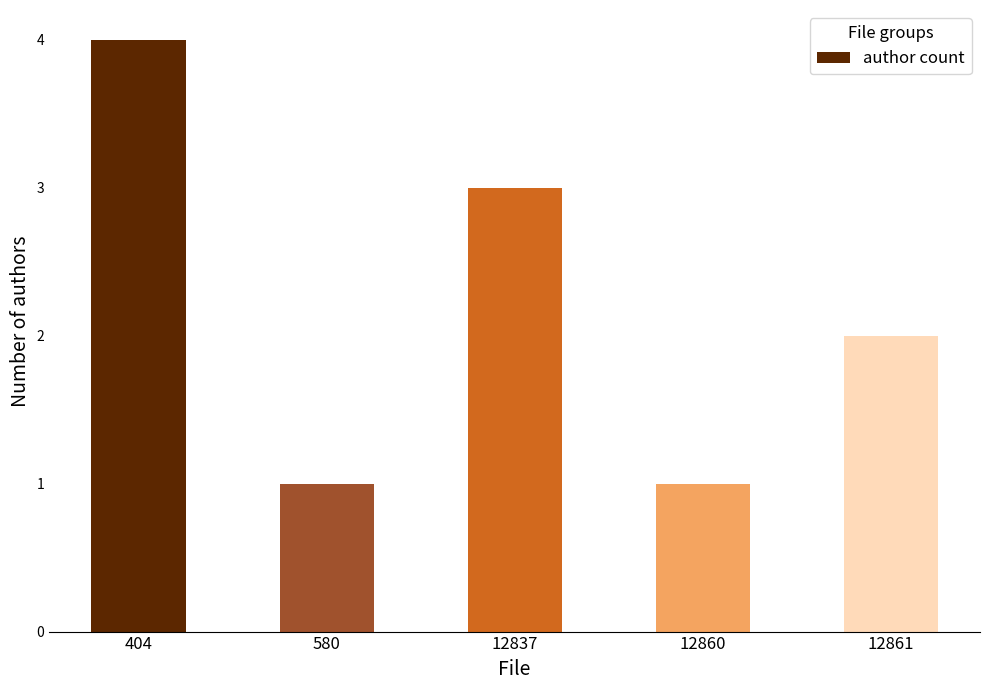

Is it true that the value at 12837 is 2?

False